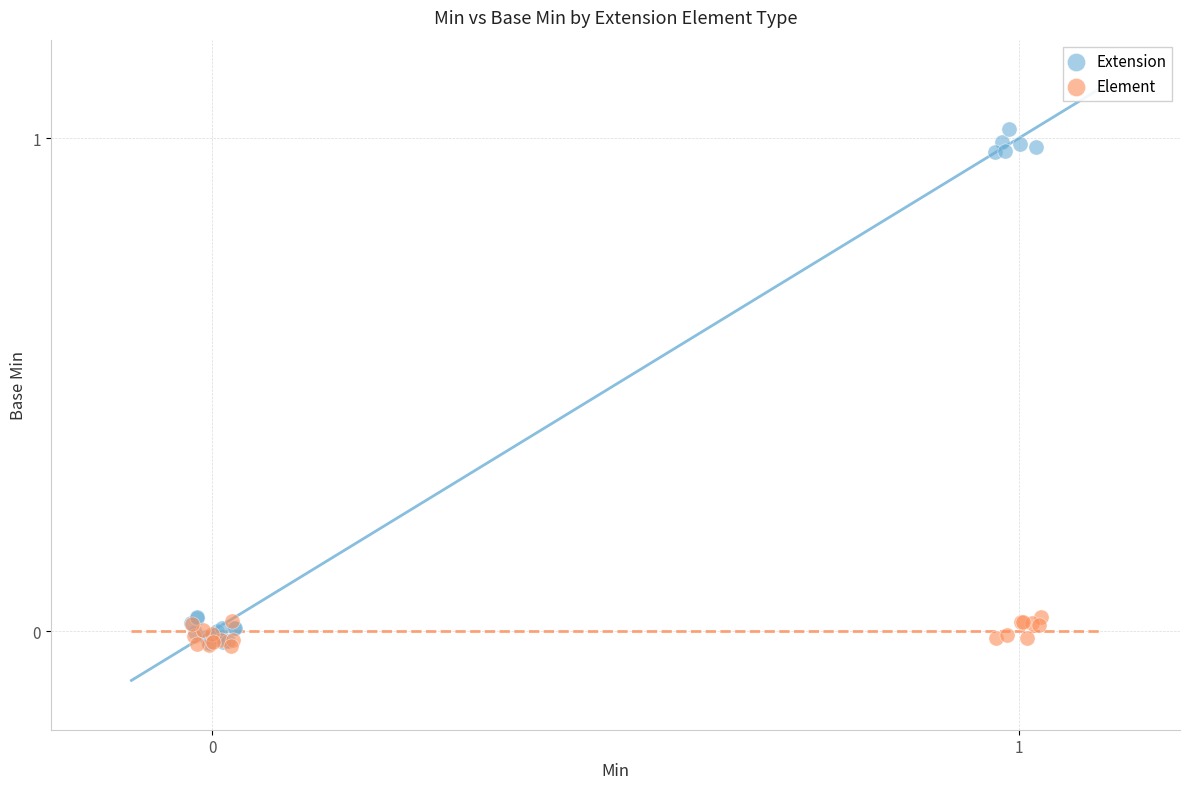

Which series contains the highest Y value?

Extension